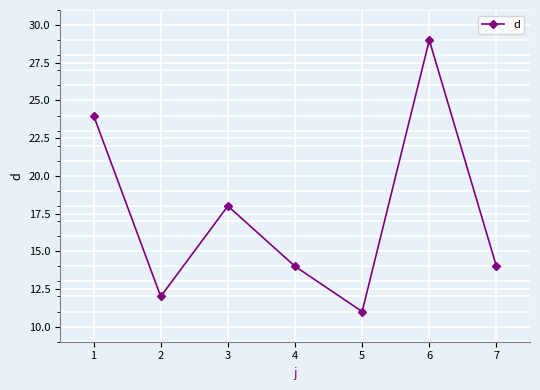

What is the difference between the values at 1 and 5?

13